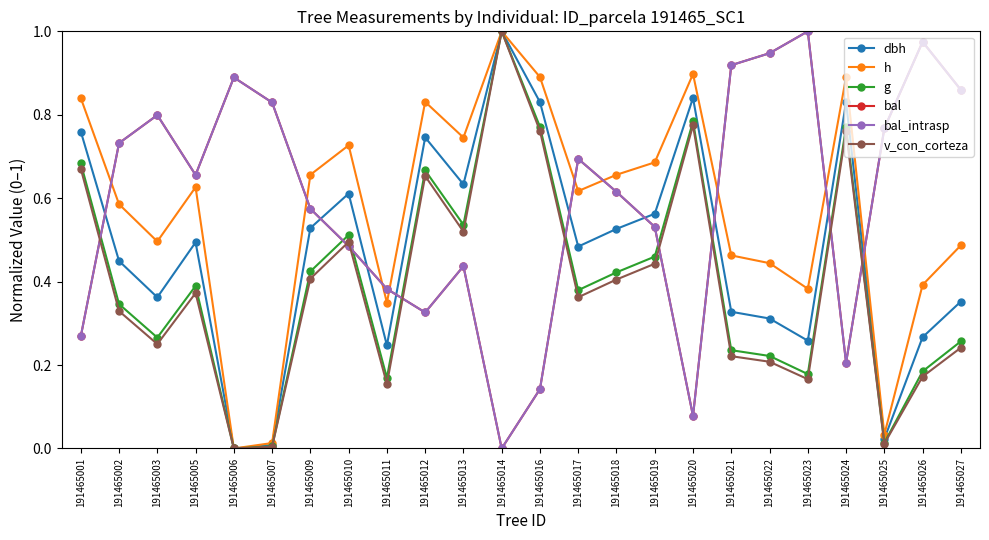

Is this an area chart (filled region under the line)?

No